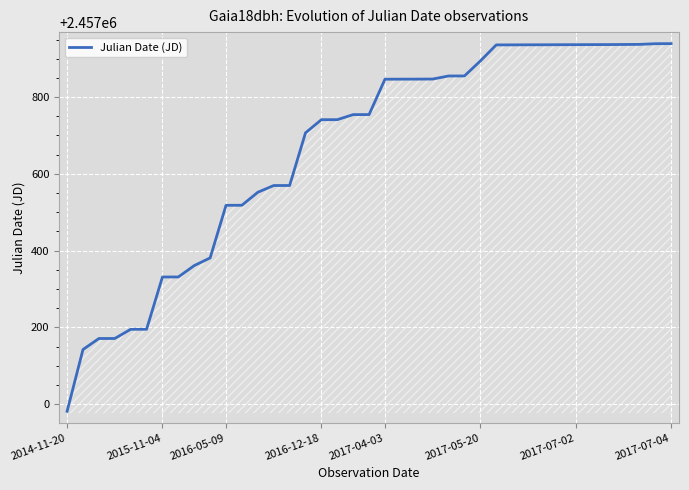

What is the maximum value shown in the chart?

2457939.3